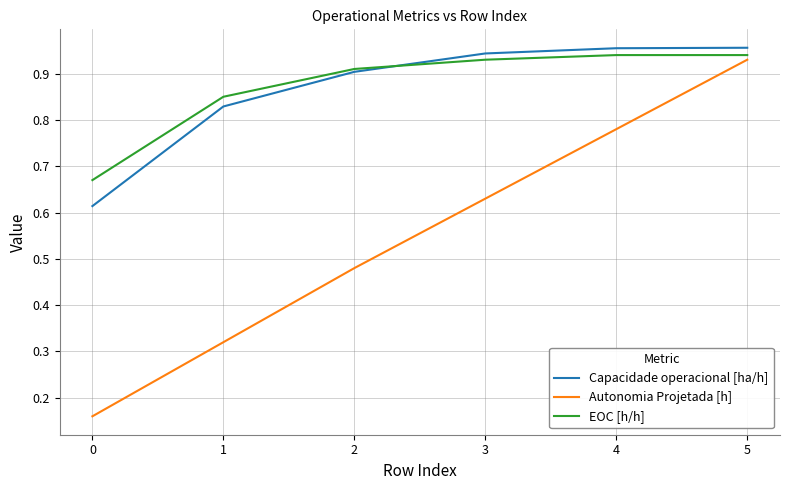

Is it true that Autonomia Projetada [h] equals 1.0 at 2?

False